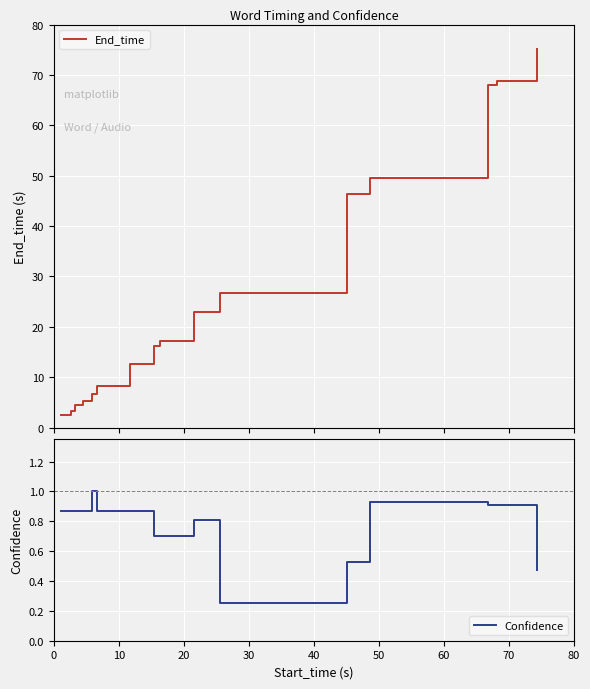

What is the maximum value for Confidence?

1.0